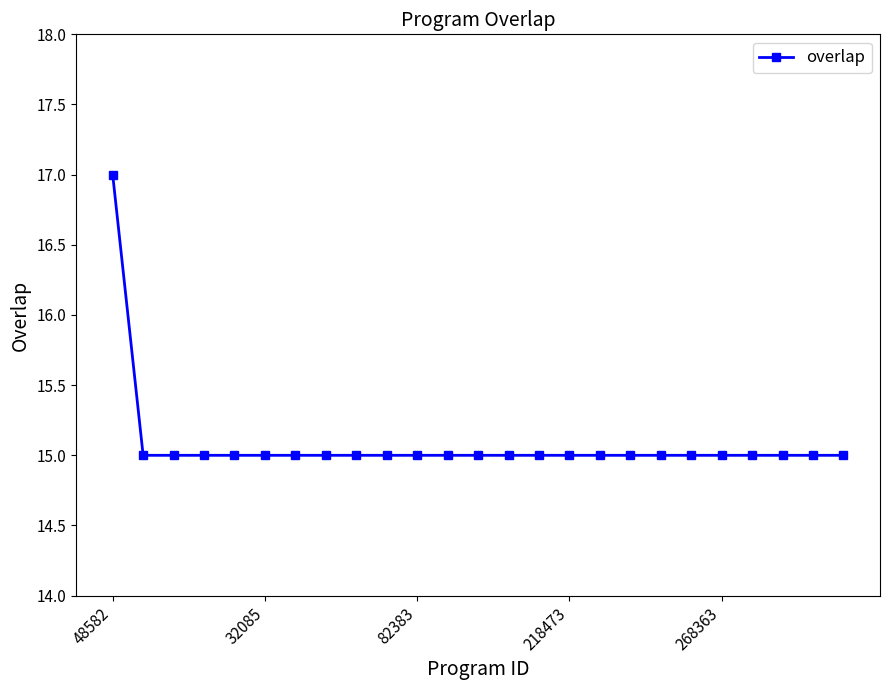

Reading right to left, list all the values displayed in this chart.

15	15	15	15	15	15	15	15	15	15	15	15	15	15	15	15	15	15	15	15	15	15	15	15	17